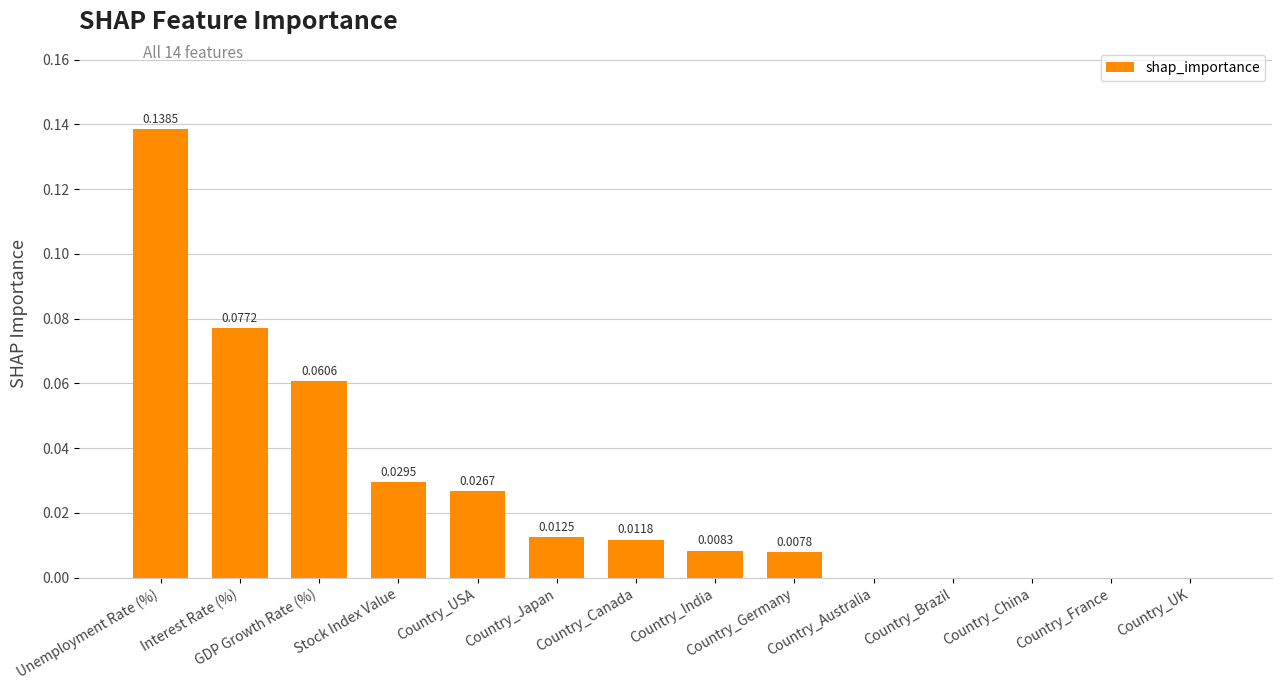

The value at Country_China is -0.1. True or false?

False